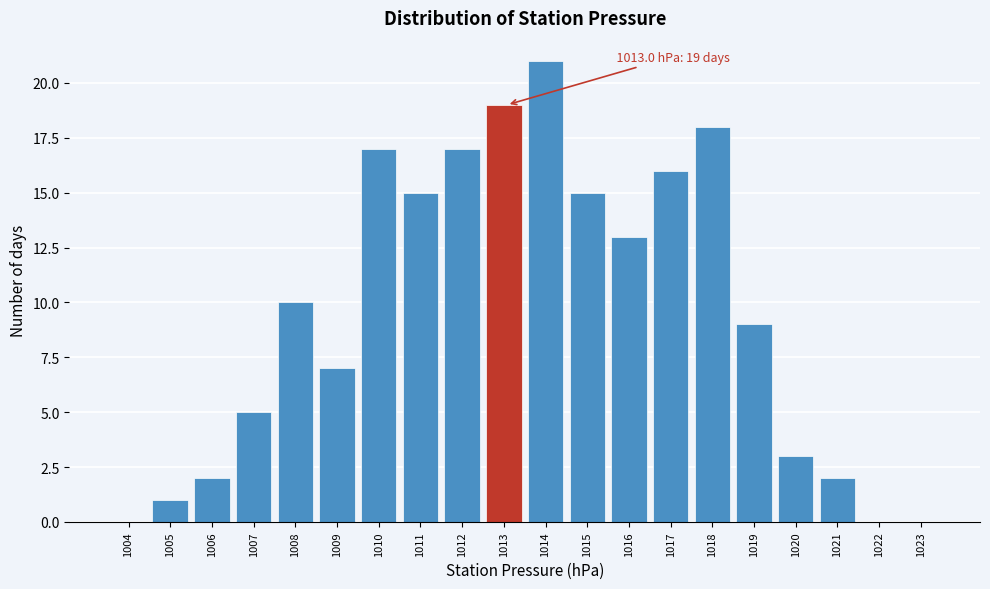

Reading left to right, transcribe all the data shown in this chart.

1004=0	1005=1	1006=2	1007=5	1008=10	1009=7	1010=17	1011=15	1012=17	1013=19	1014=21	1015=15	1016=13	1017=16	1018=18	1019=9	1020=3	1021=2	1022=0	1023=0